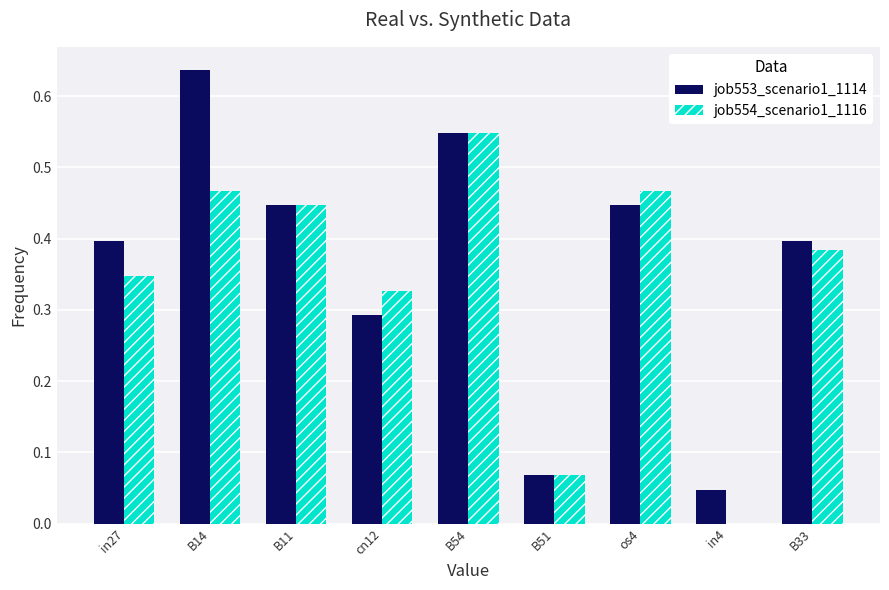

What is the sum of all job554_scenario1_1116 values?

3.1